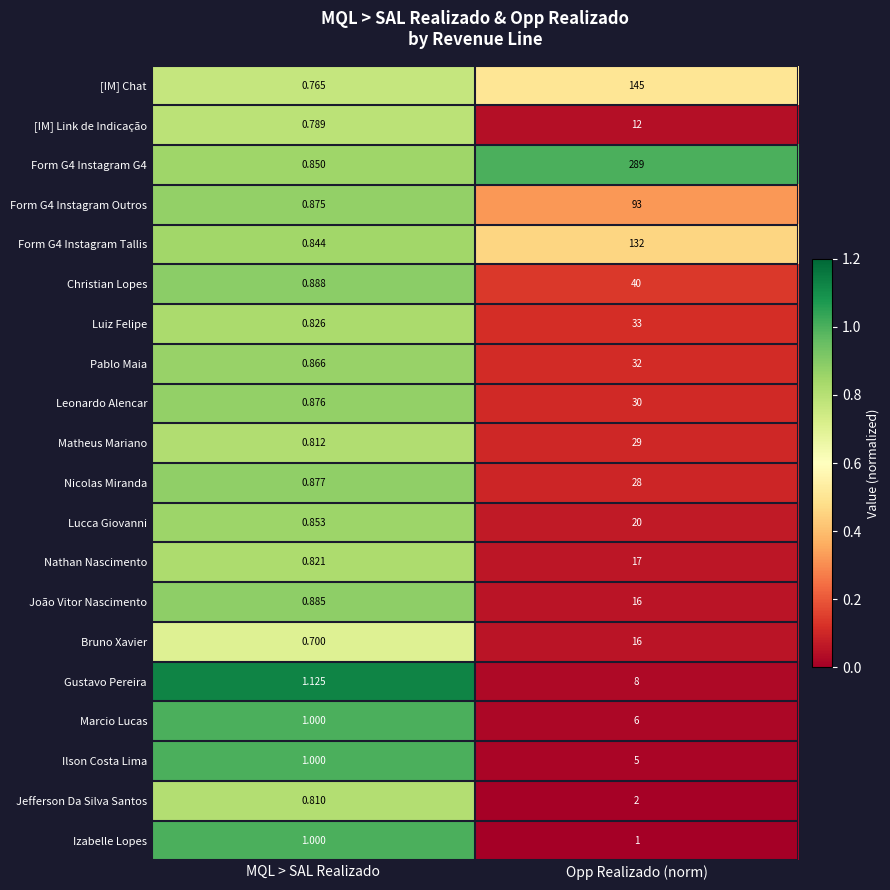

Which category has the lowest value across all series?

MQL > SAL Realizado